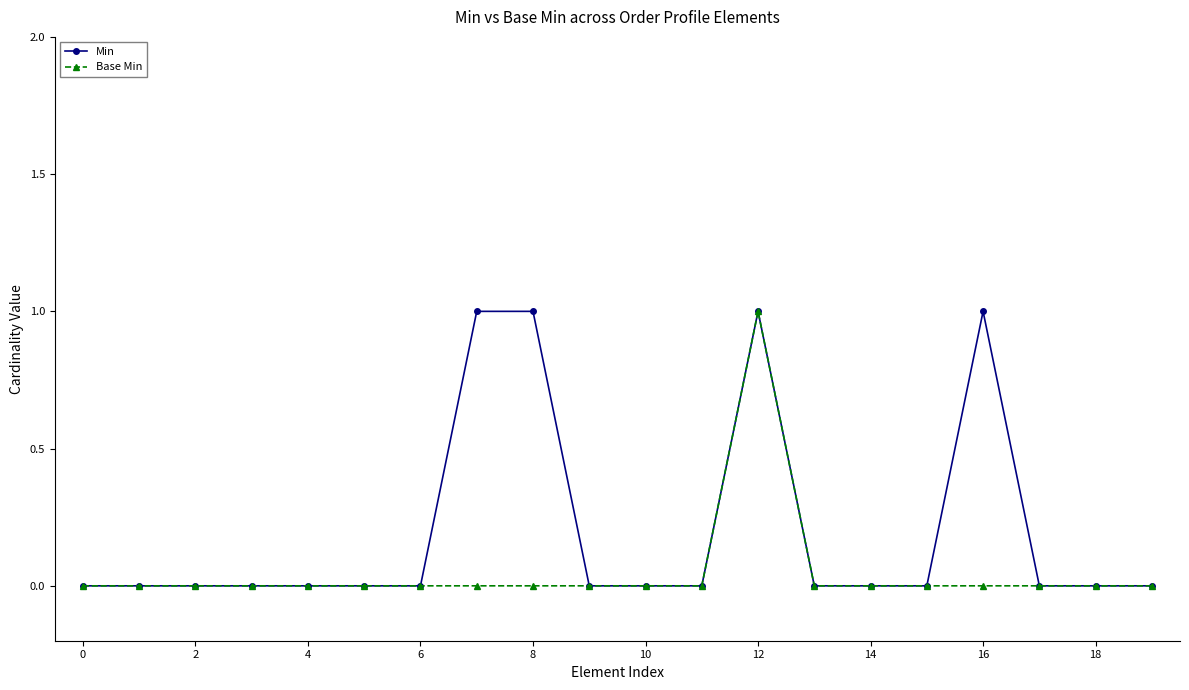

What are all the series names shown in the legend?

Min, Base Min